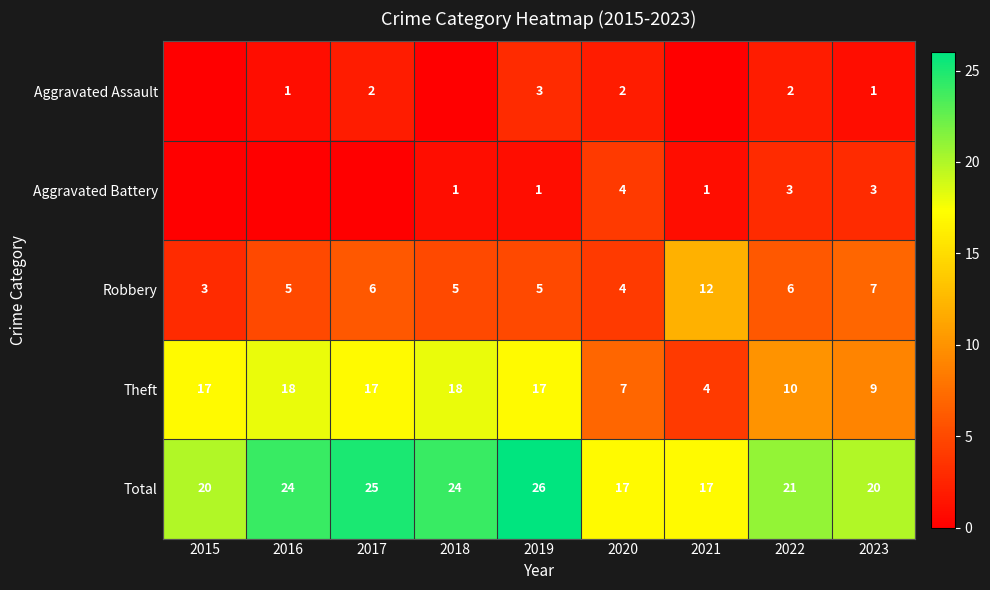

What is the sum of the Theft values at 2023 and 2017?

26